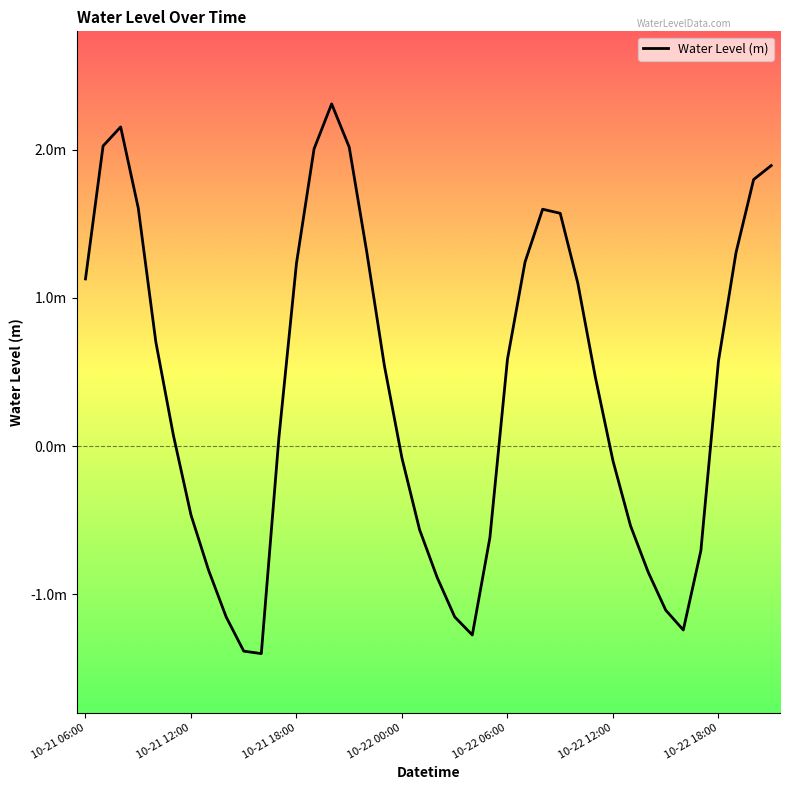

Does the chart display data point markers on the line(s)?

No